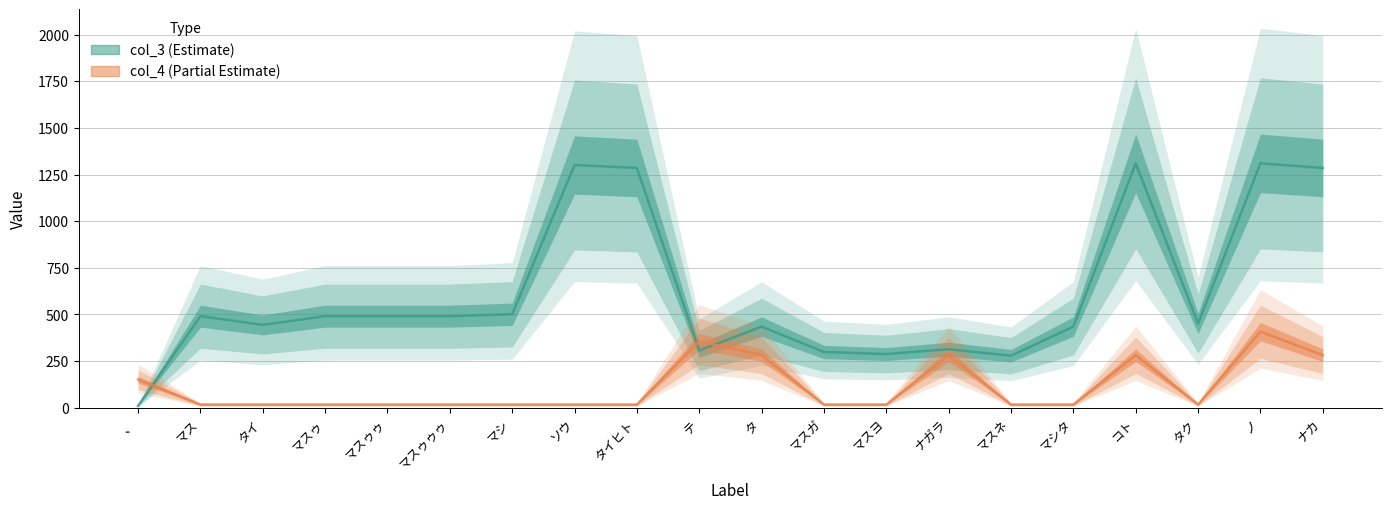

At how many categories does at least one series exceed 601?

5